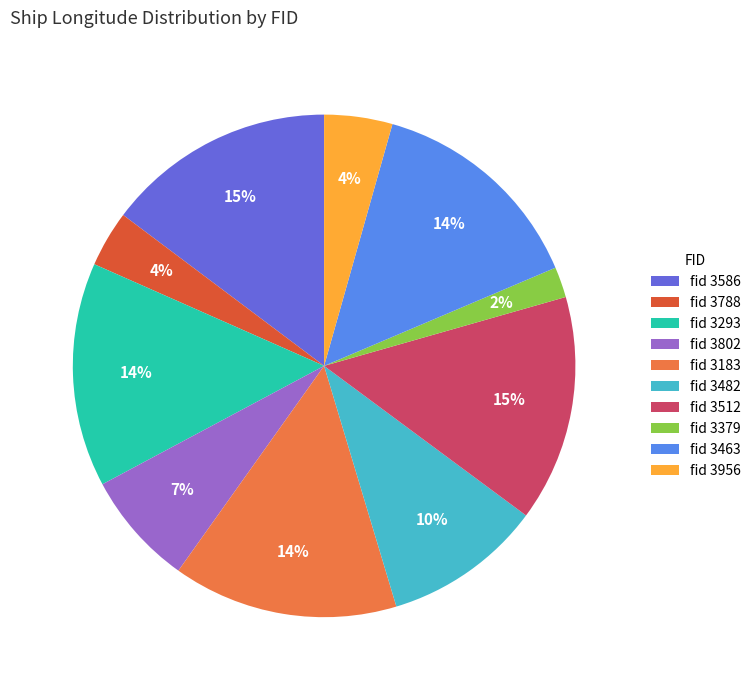

Which slice is the smallest?

fid 3379